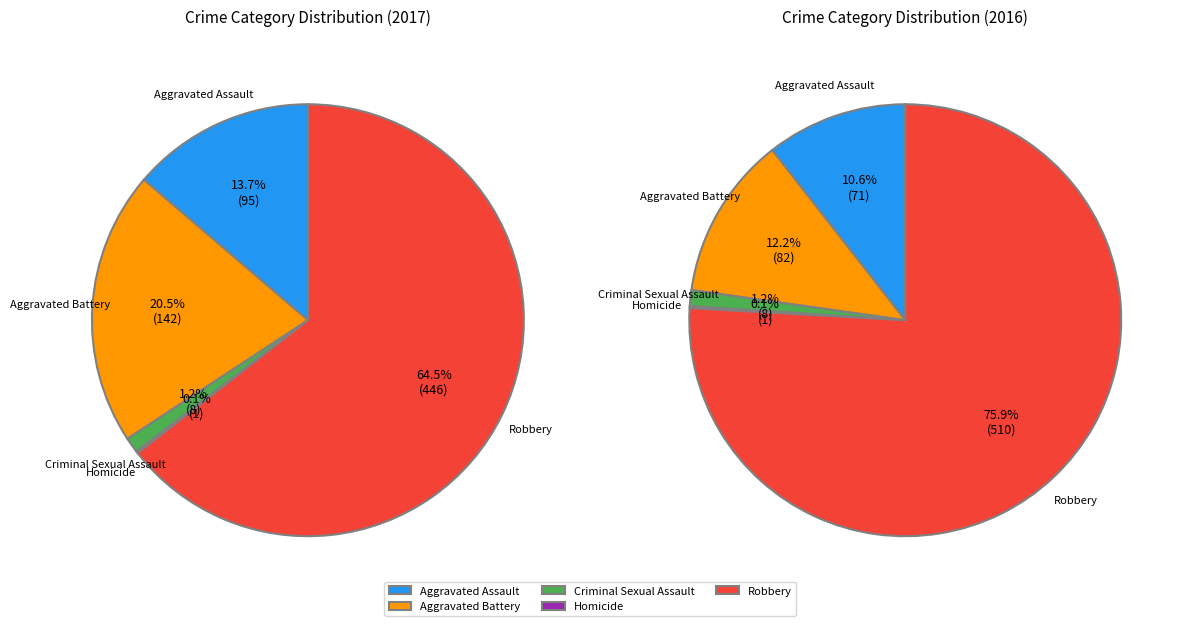

What is the majority slice?

Robbery